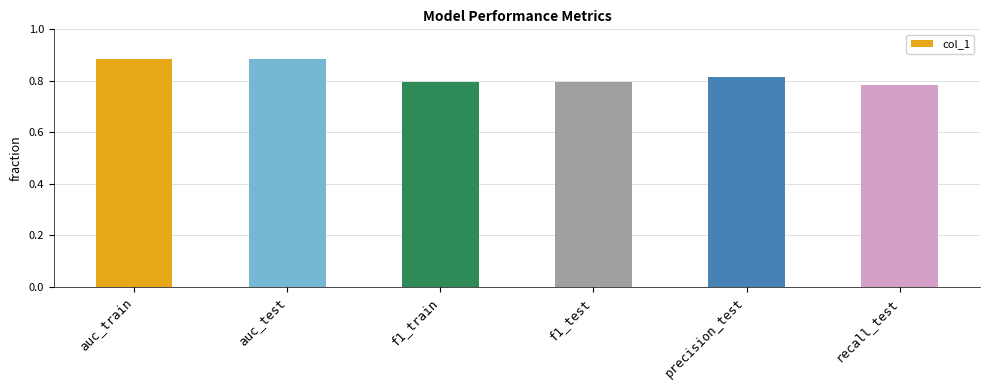

What is the label of the 4th bar from the right?

f1_train